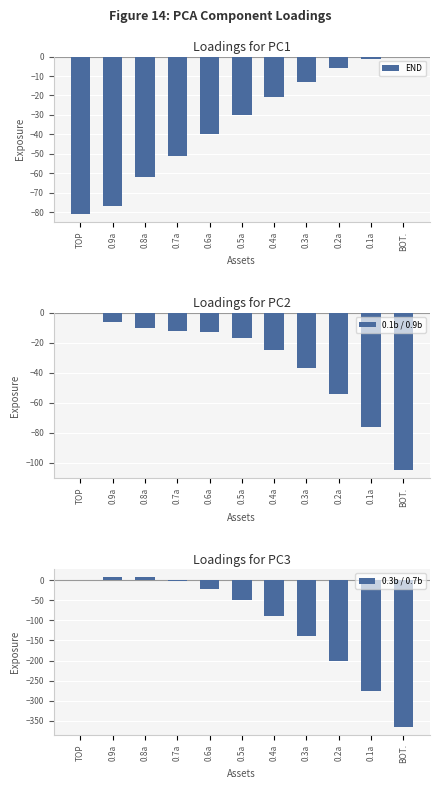

At which category is the sum across all series the highest?

0.8a